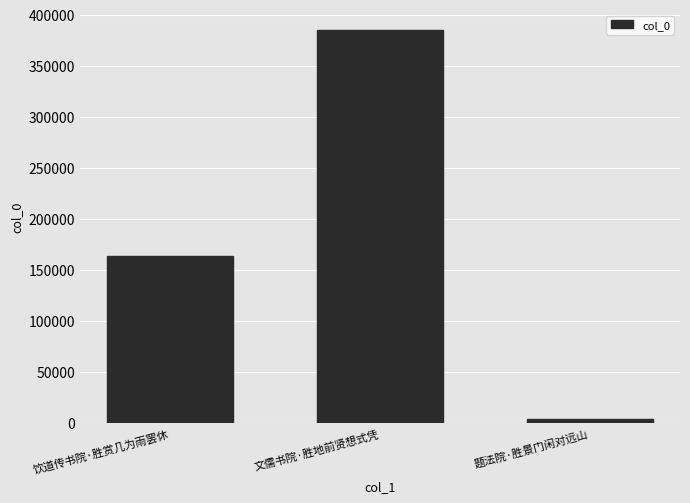

Rank the categories by value from highest to lowest.

文儒书院·胜地前贤想式凭, 饮道传书院·胜赏几为雨罢休, 题法院·胜景门闲对远山